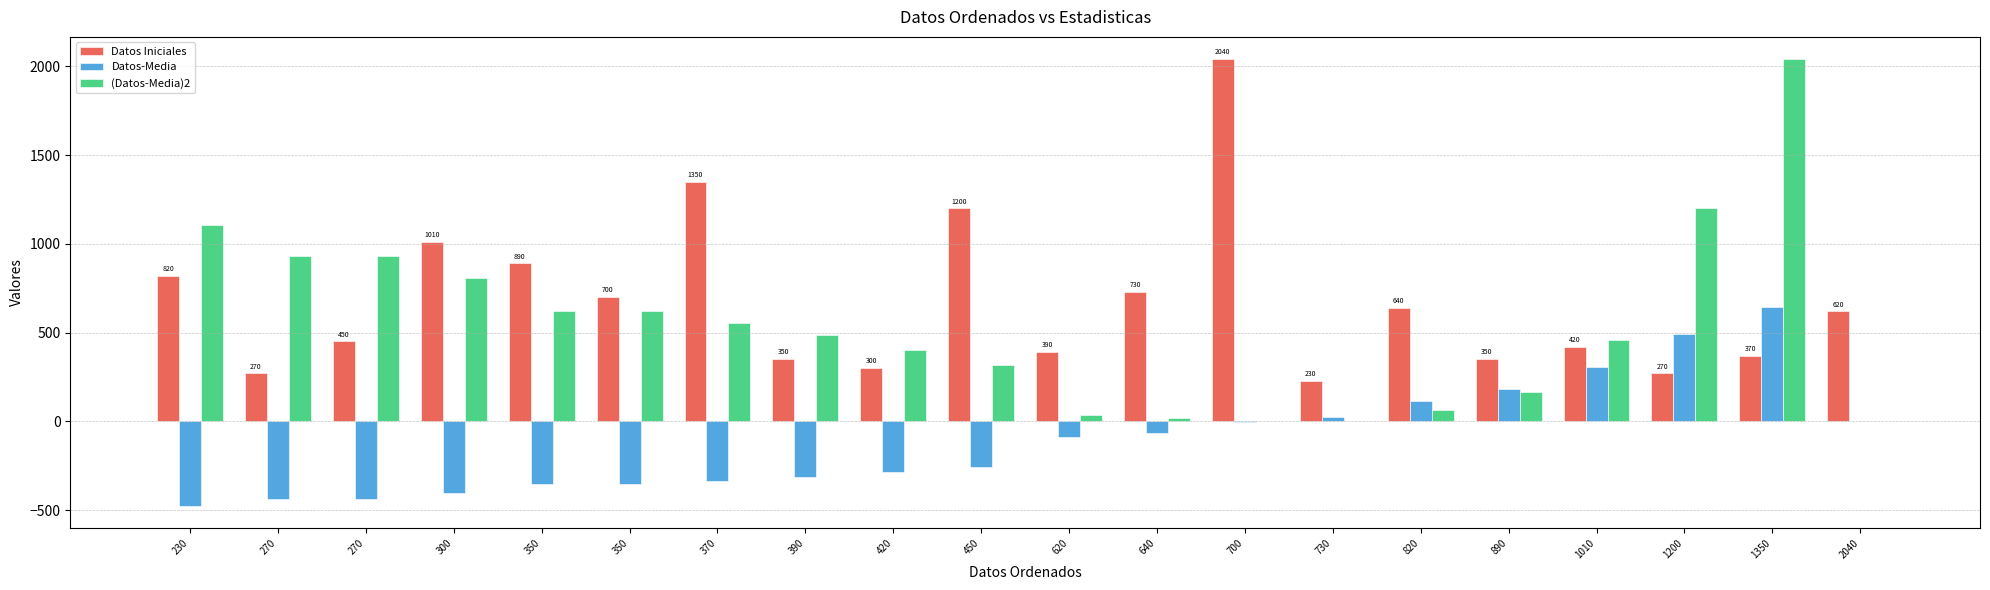

Which series has the largest total across all categories?

Datos Iniciales